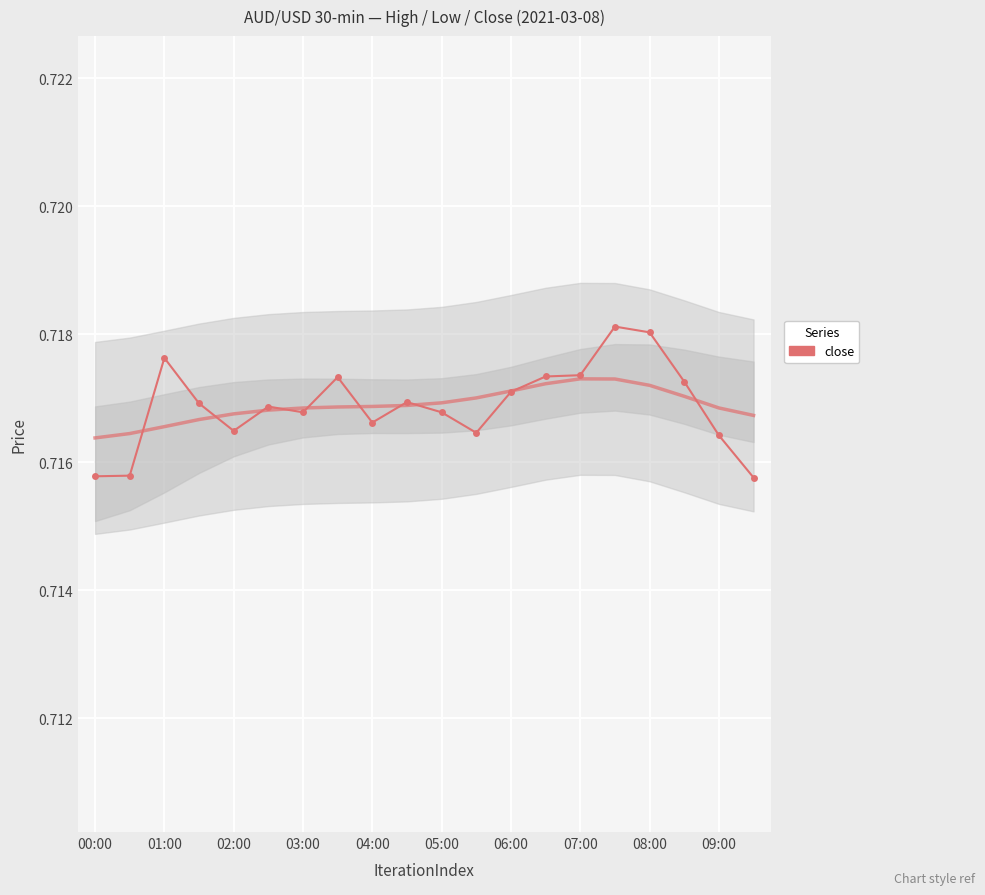

Count the close (trend) values in the range 0 to 1.

20